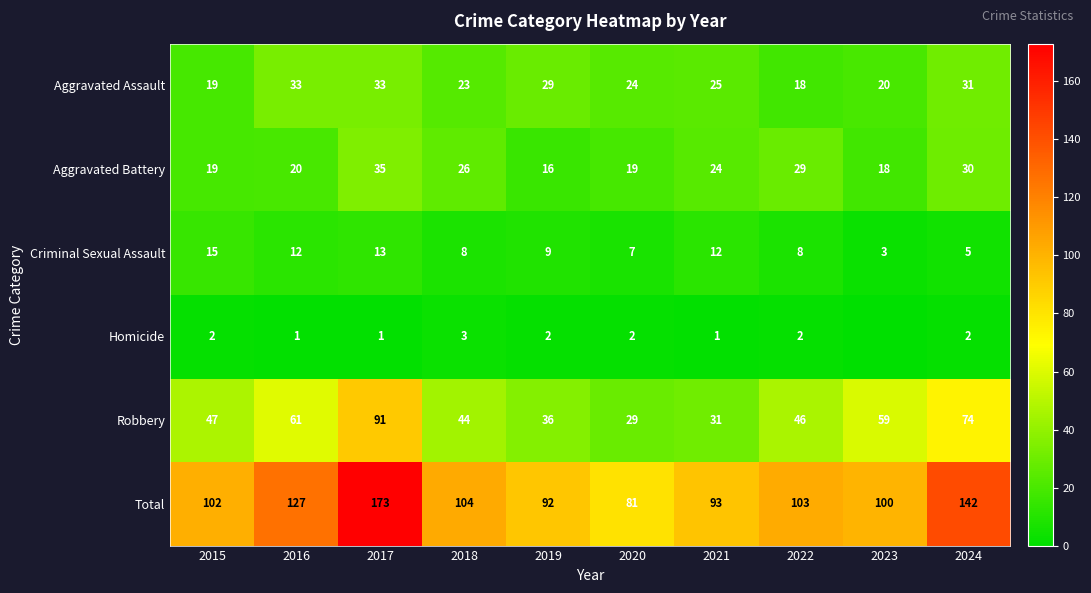

Which category has the highest value in the Aggravated Battery series?

2017